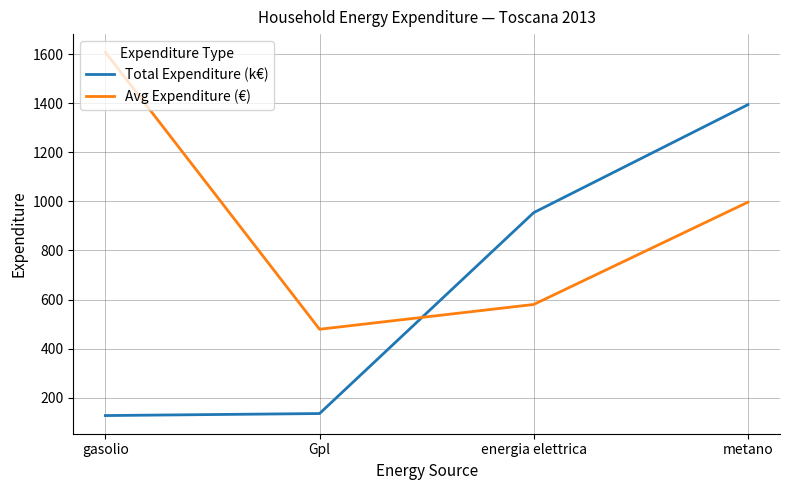

At which label is Avg Expenditure (€) closest to 1043?

metano